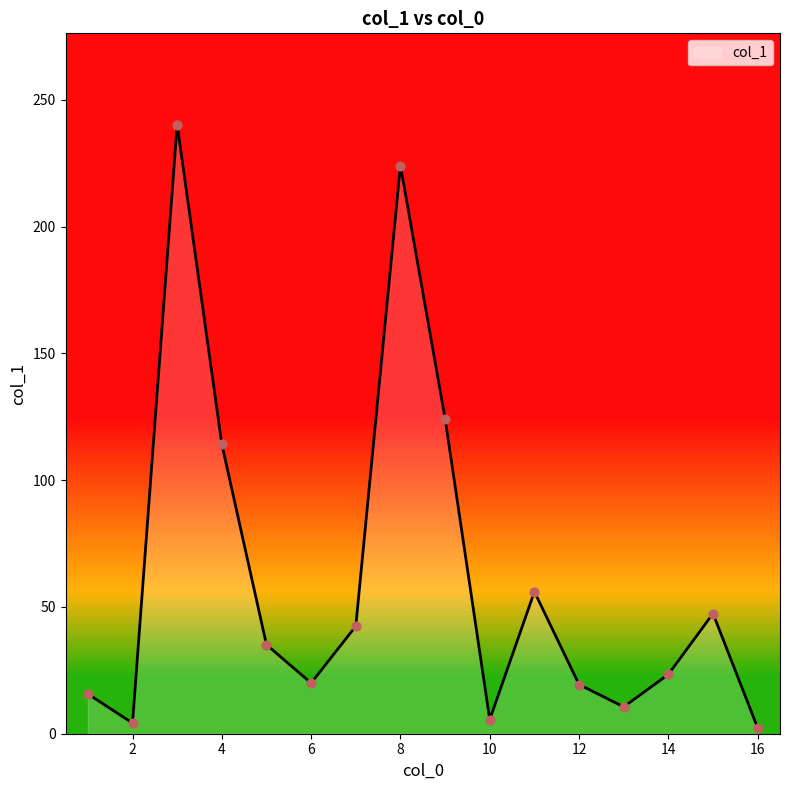

What is the greatest value displayed?

240.2